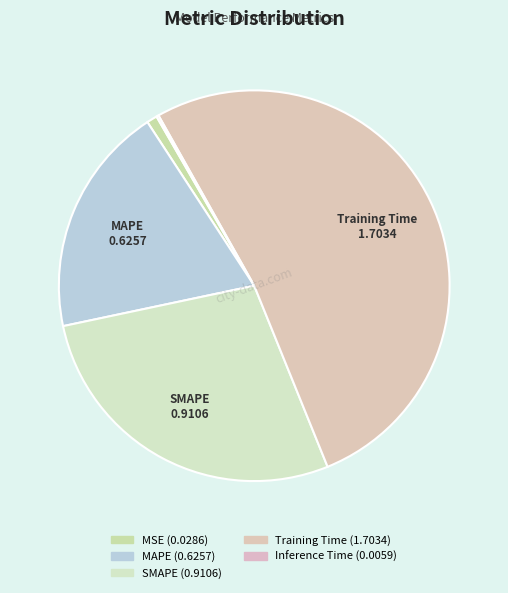

Which has a higher value, MAPE or Inference Time?

MAPE